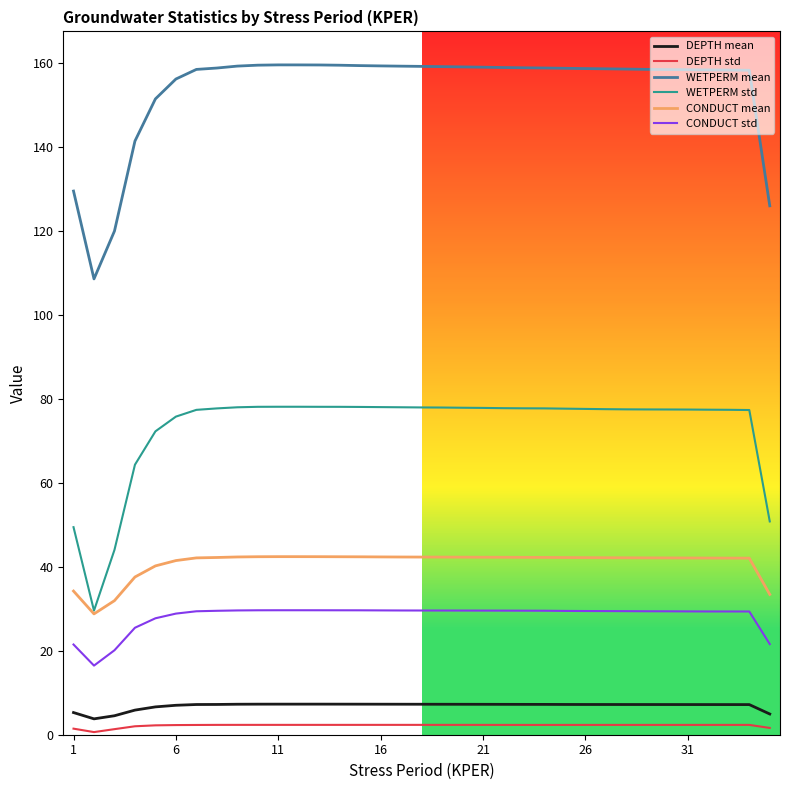

Which series has the largest total across all categories?

WETPERM mean